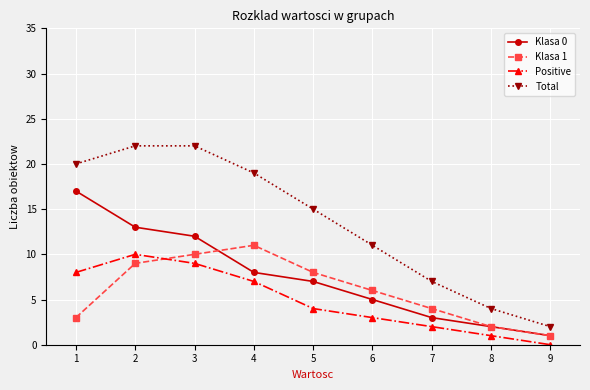

What is the difference between the second highest and minimum values in the Total series?

20